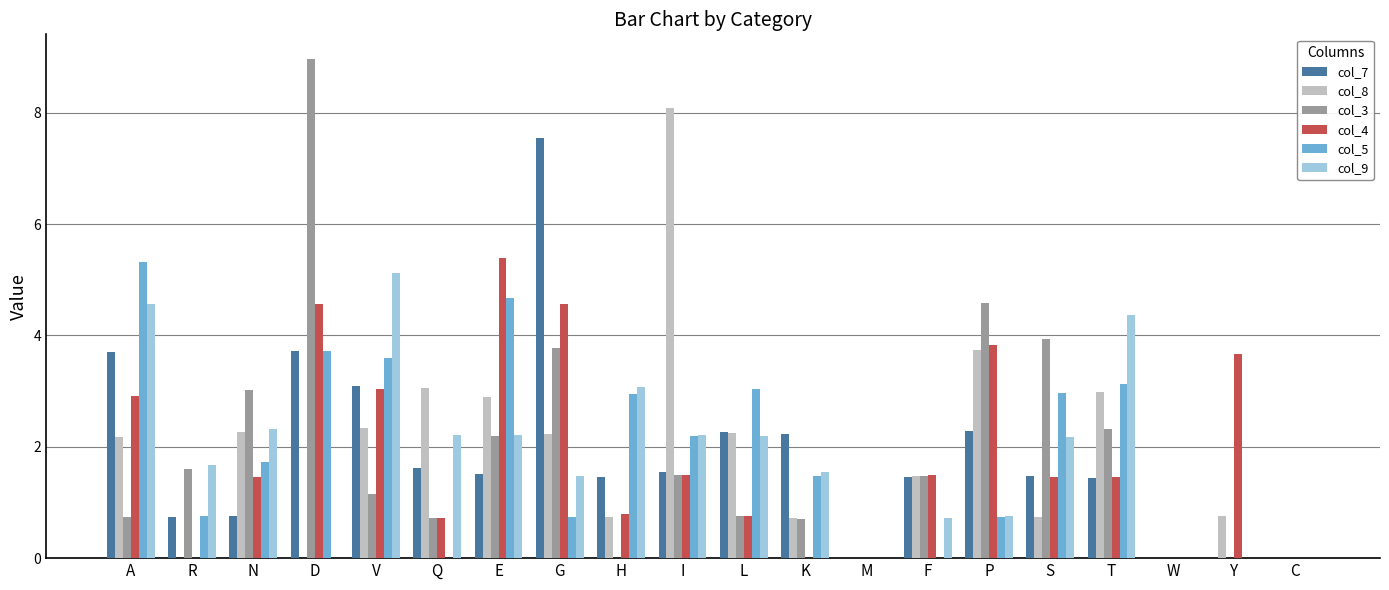

Is the value of col_9 at Q greater than the value of col_7 at H?

Yes